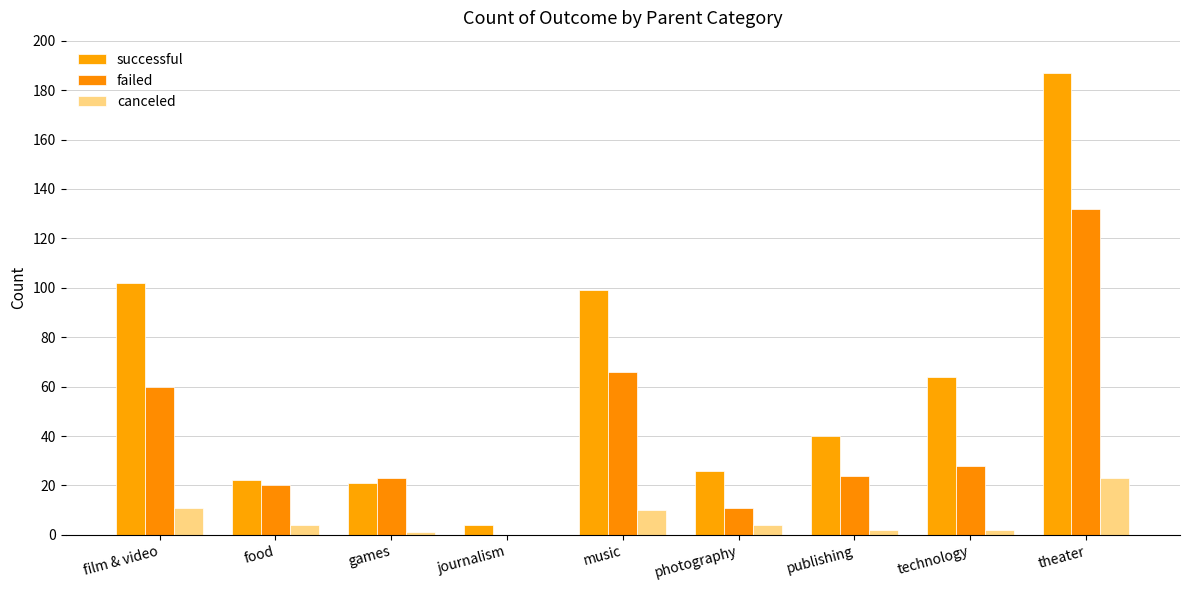

What is the approximate value of canceled at food?

4